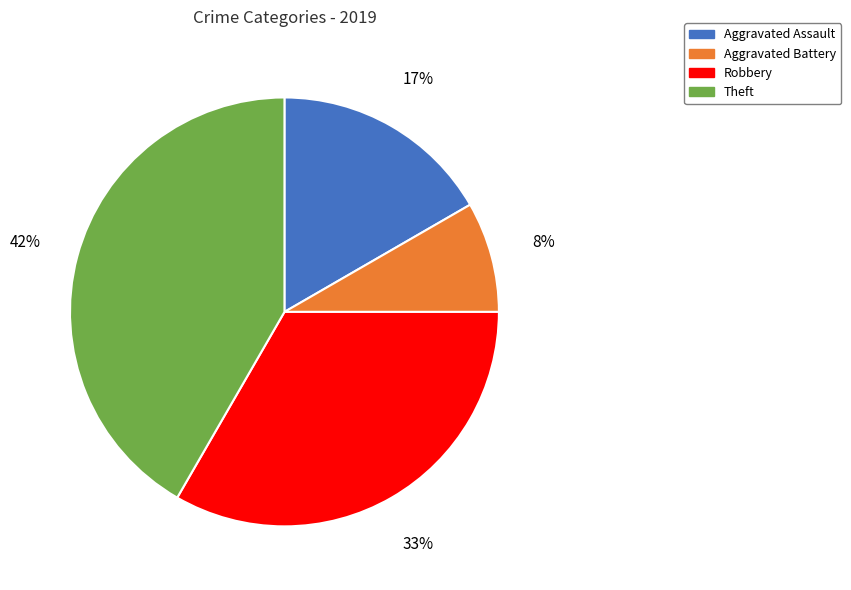

How many slices are in this pie chart?

4